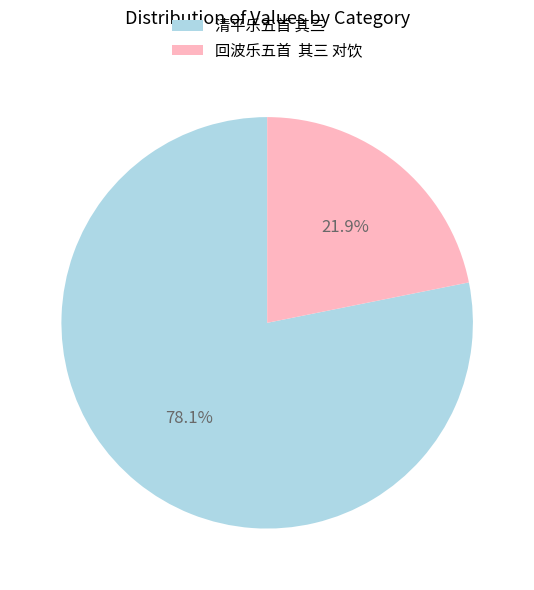

Approximately how many times larger is the value at 回波乐五首 其三 对饮 compared to 清平乐五首 其三?

0.3